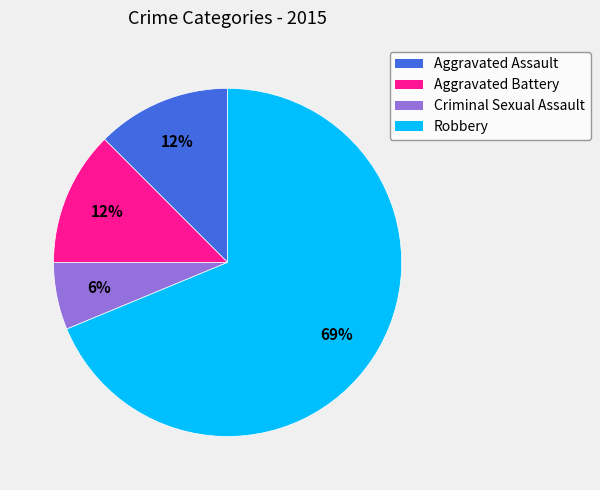

How many slices are in this pie chart?

4